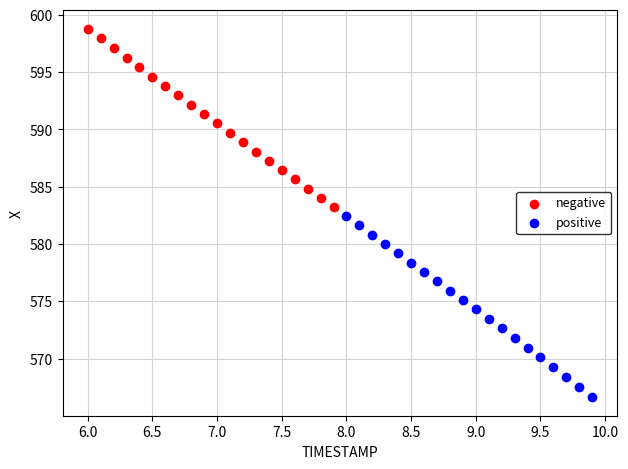

Which series has the largest Y range (max minus min)?

positive